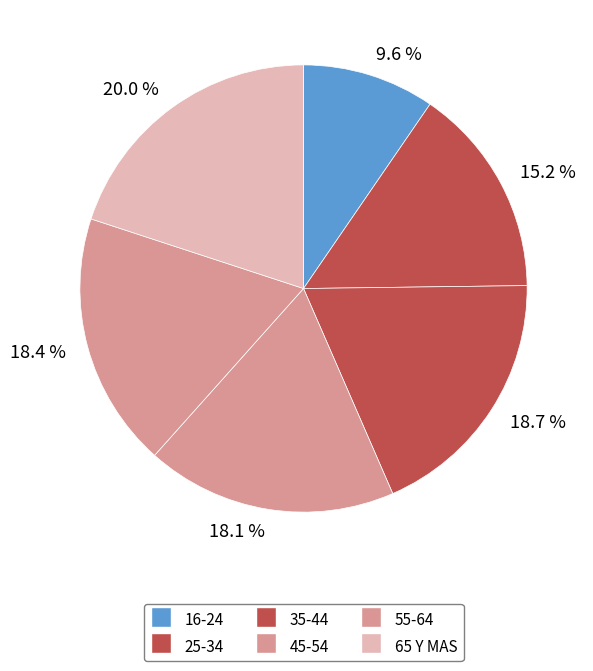

Which category has the biggest portion of the pie?

20.0 %